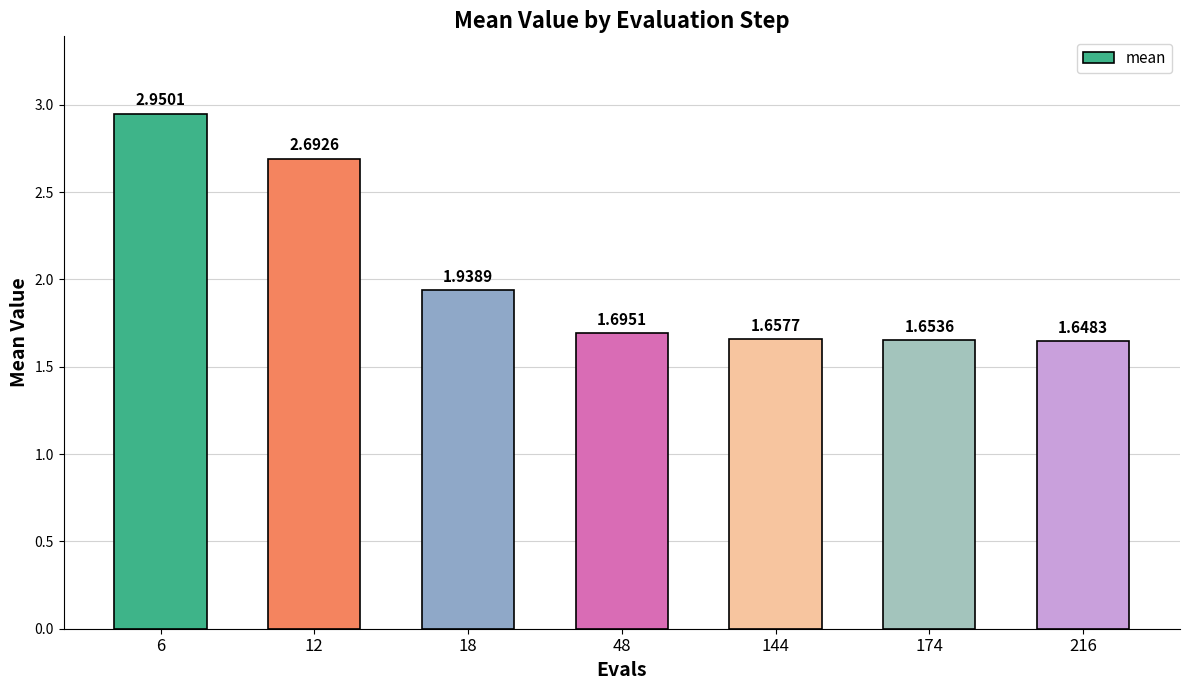

What is the sum of all values?

14.2